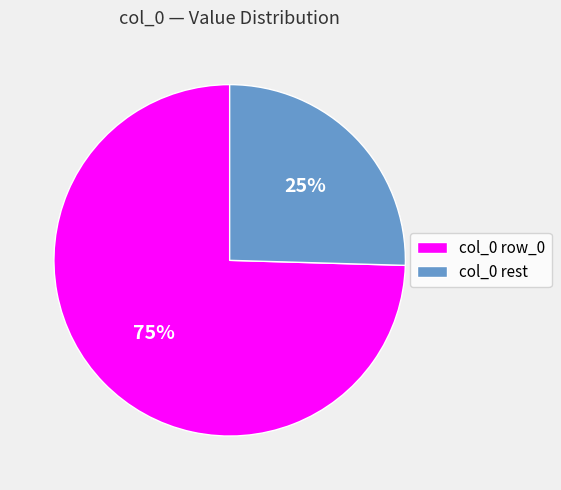

Is it true that col_0 rest is 25% of the pie?

True